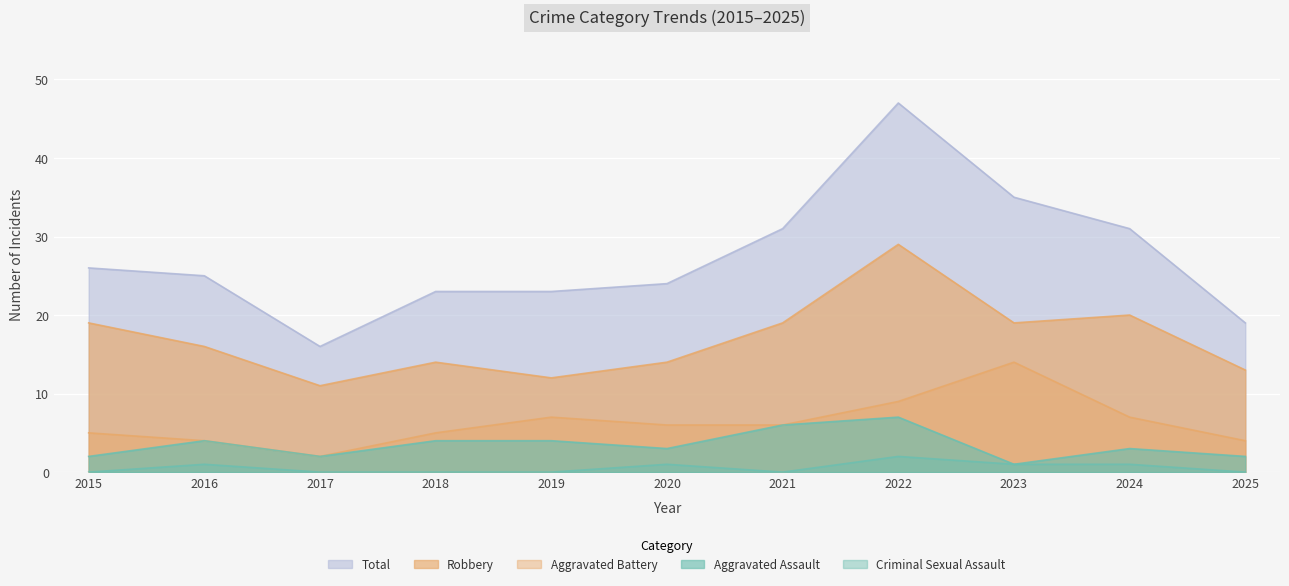

Which series has the largest total across all categories?

Total